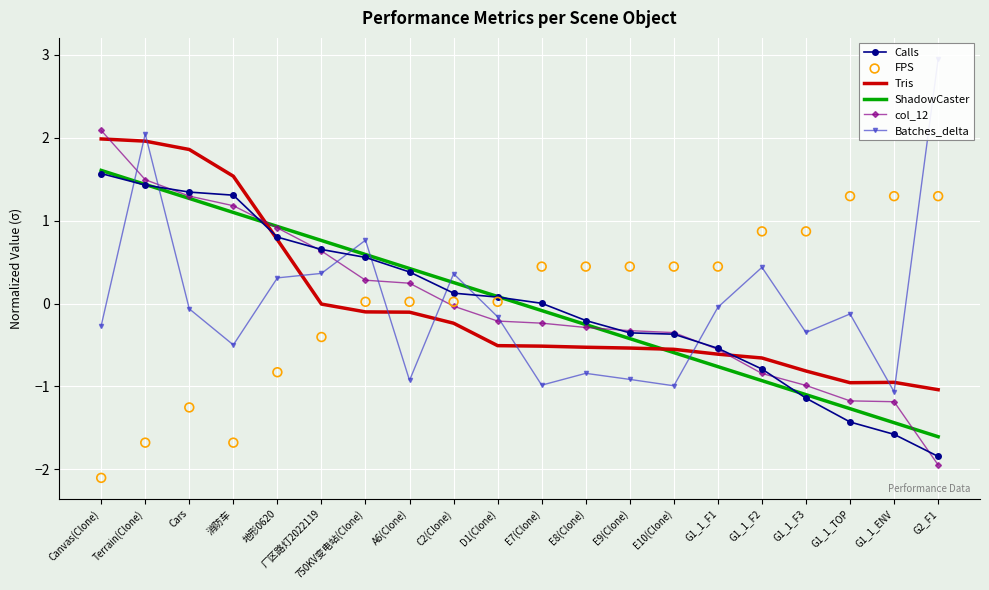

Is the value of Tris at G2_F1 greater than the value of Calls at G1_1_F2?

No